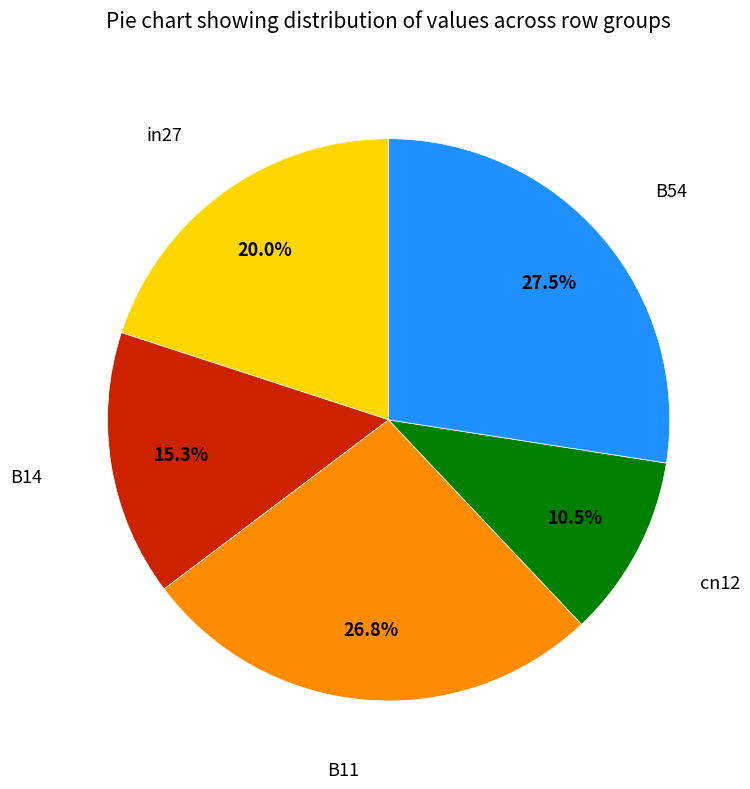

Is there any slice that represents more than half of the pie?

No